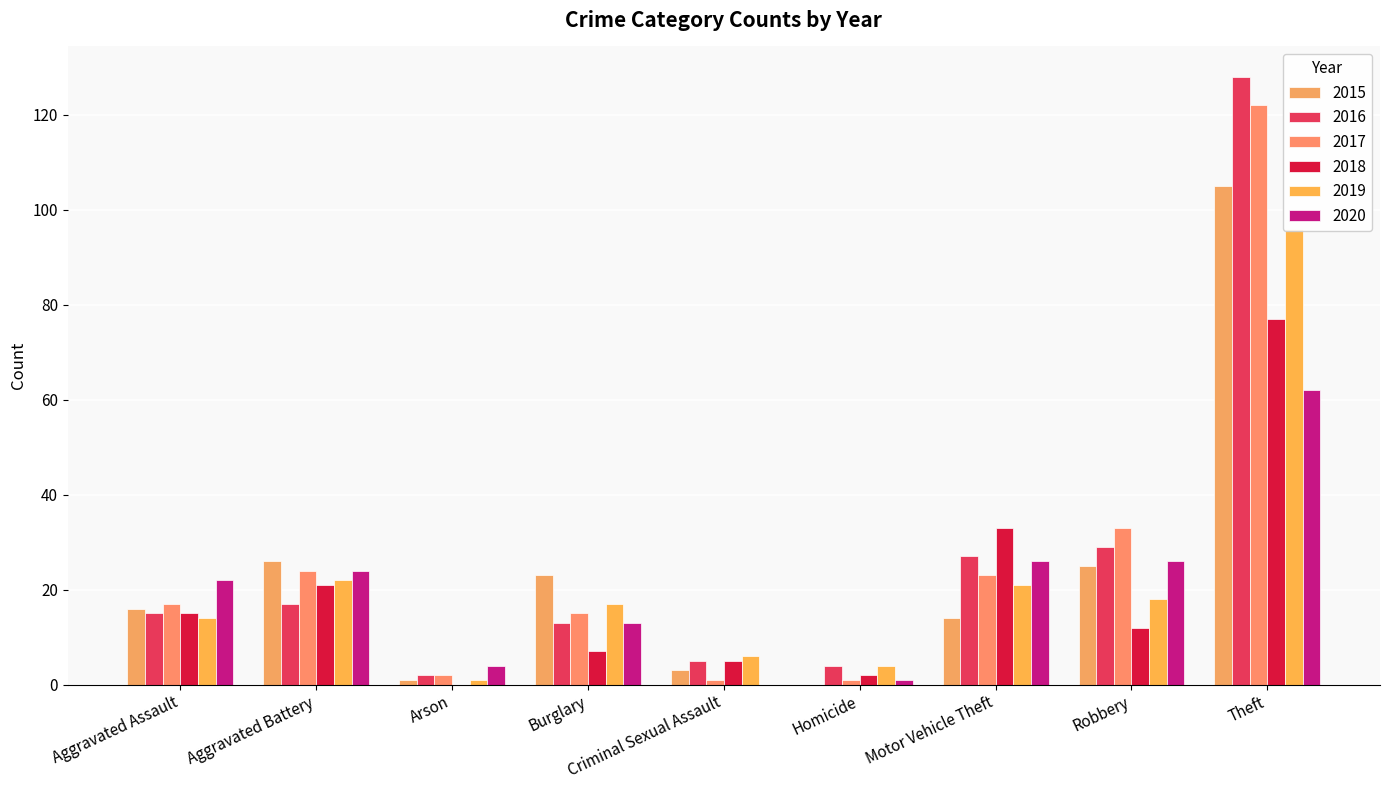

What is the difference between the maximum and minimum values in the 2018 series?

77